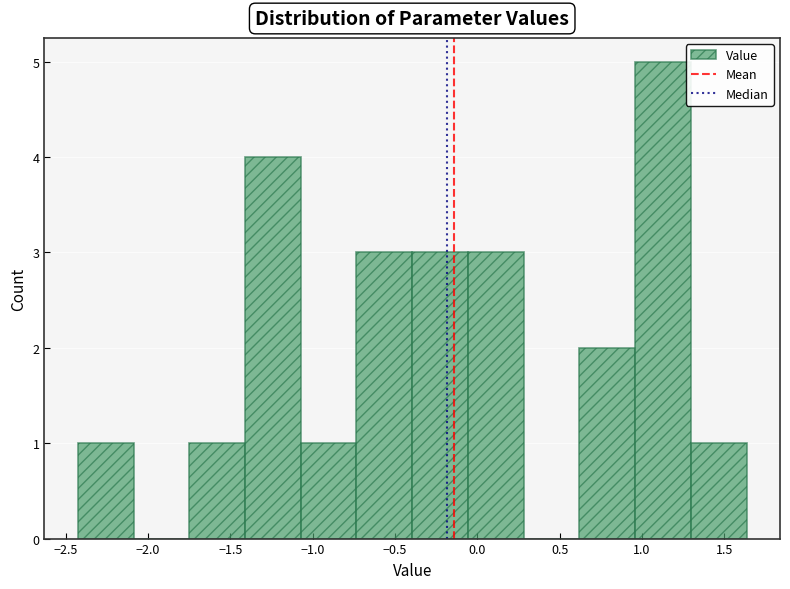

Which range on the x-axis has the tallest bar?

0.95 to 1.30